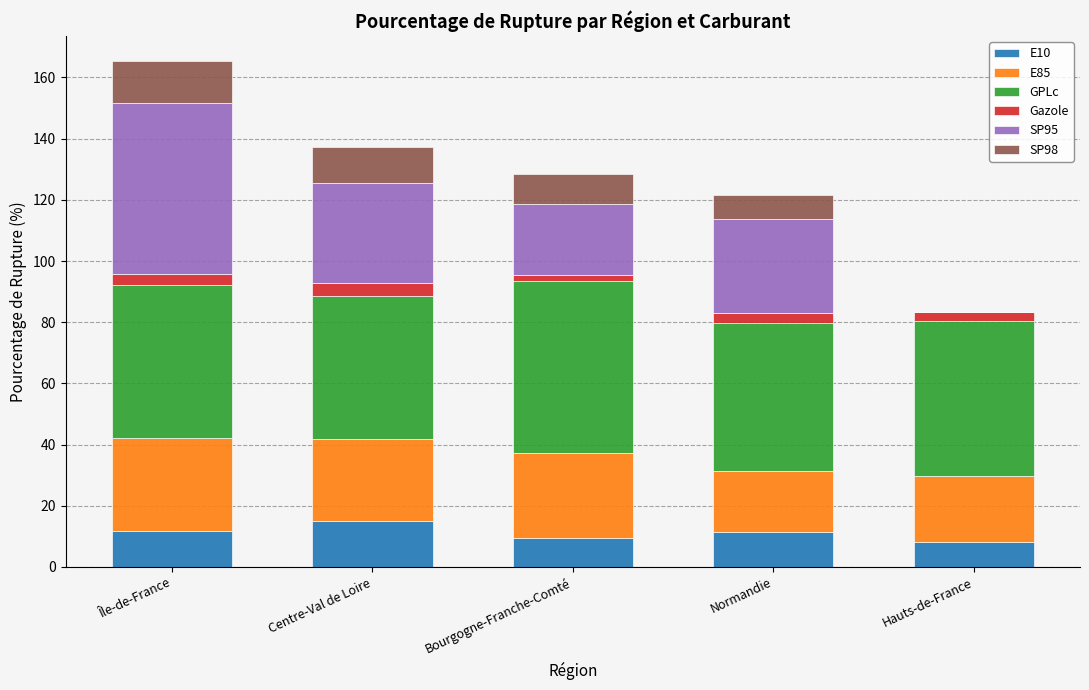

At which category is the sum across all series the highest?

Île-de-France